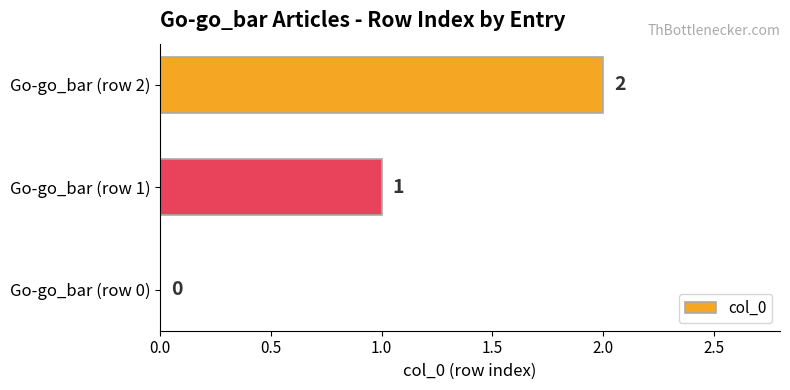

Which has a higher value, Go-go_bar (row 1) or Go-go_bar (row 2)?

Go-go_bar (row 2)